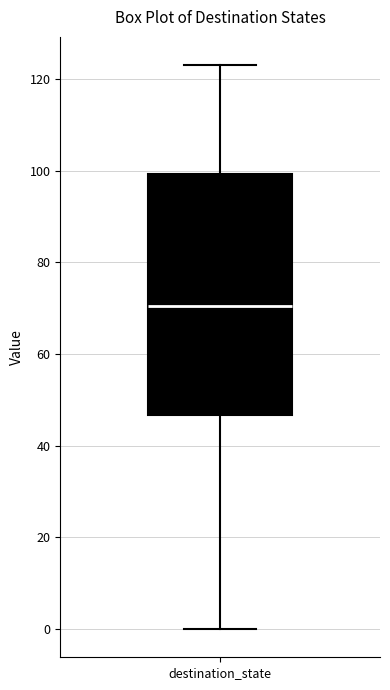

Where does the upper whisker of the box for destination_state end on the y-axis? The values are not printed on the chart, so give them approximately, as read against the axis.

124